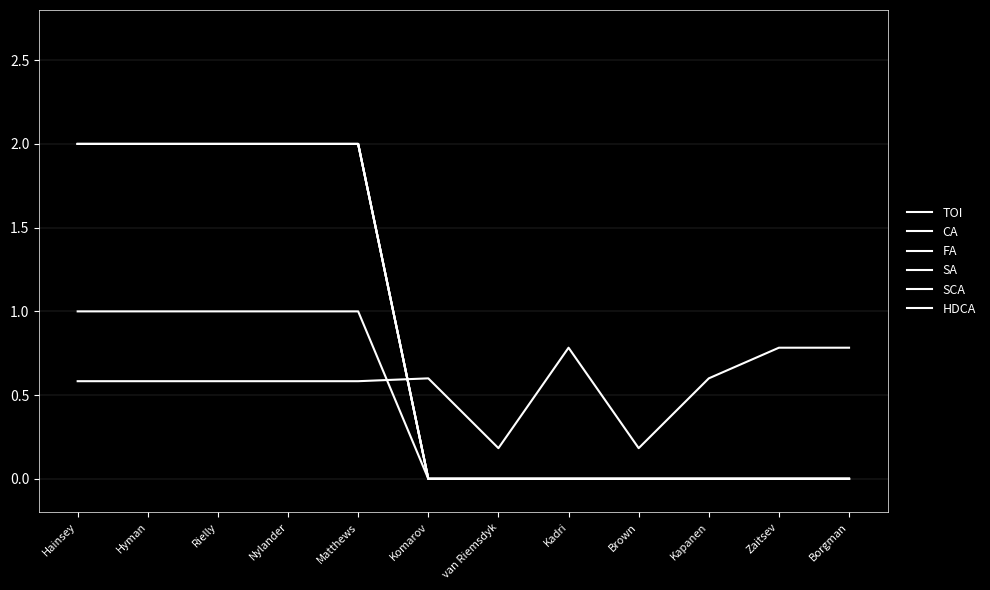

Does the chart have visible grid lines?

Yes